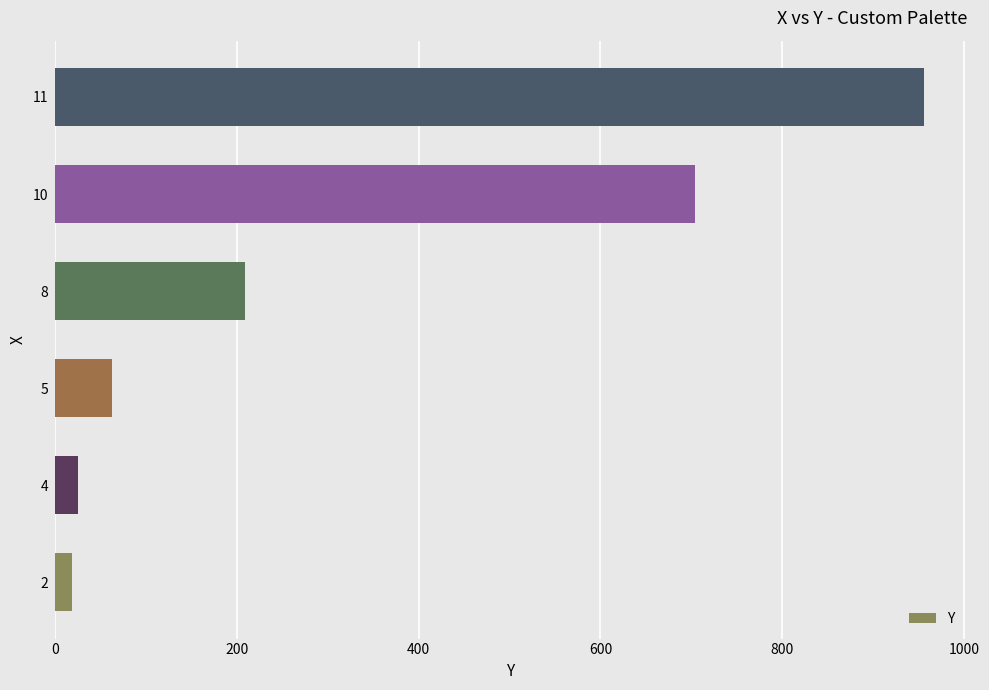

Reading bottom to top, transcribe all the data shown in this chart.

19	25	63	209	704	956